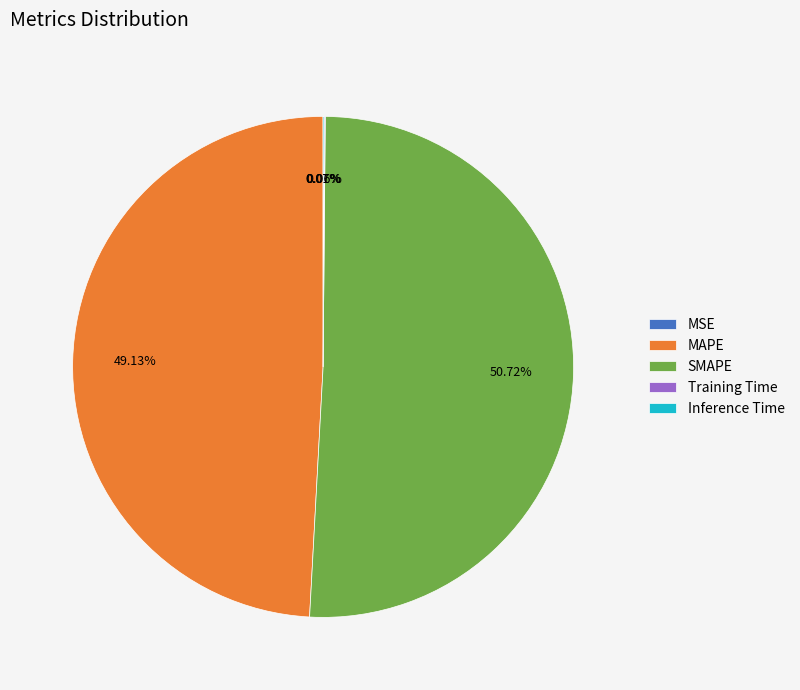

Is it true that SMAPE is 63% of the pie?

False